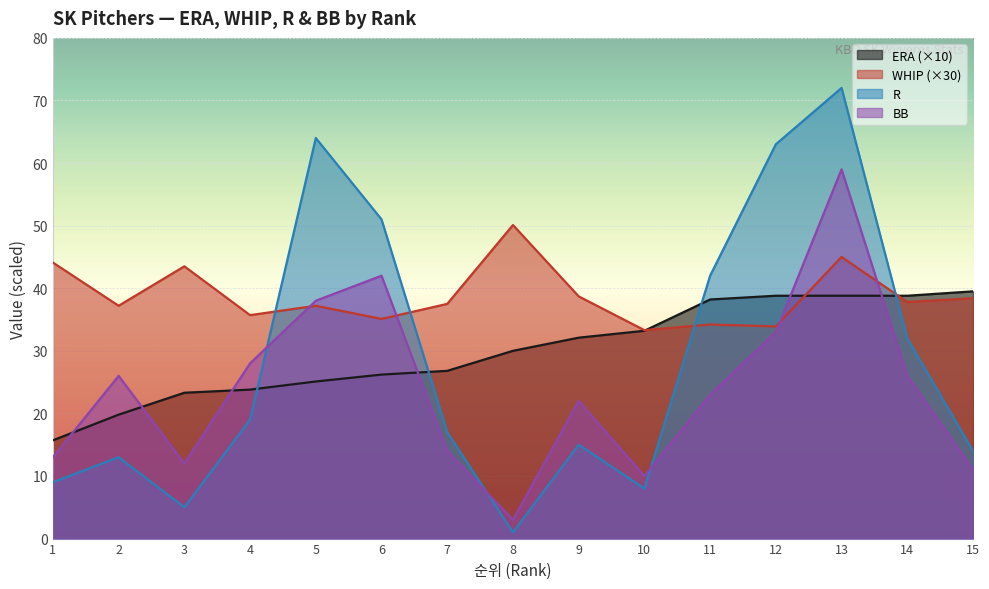

How many times do R and WHIP cross each other?

4